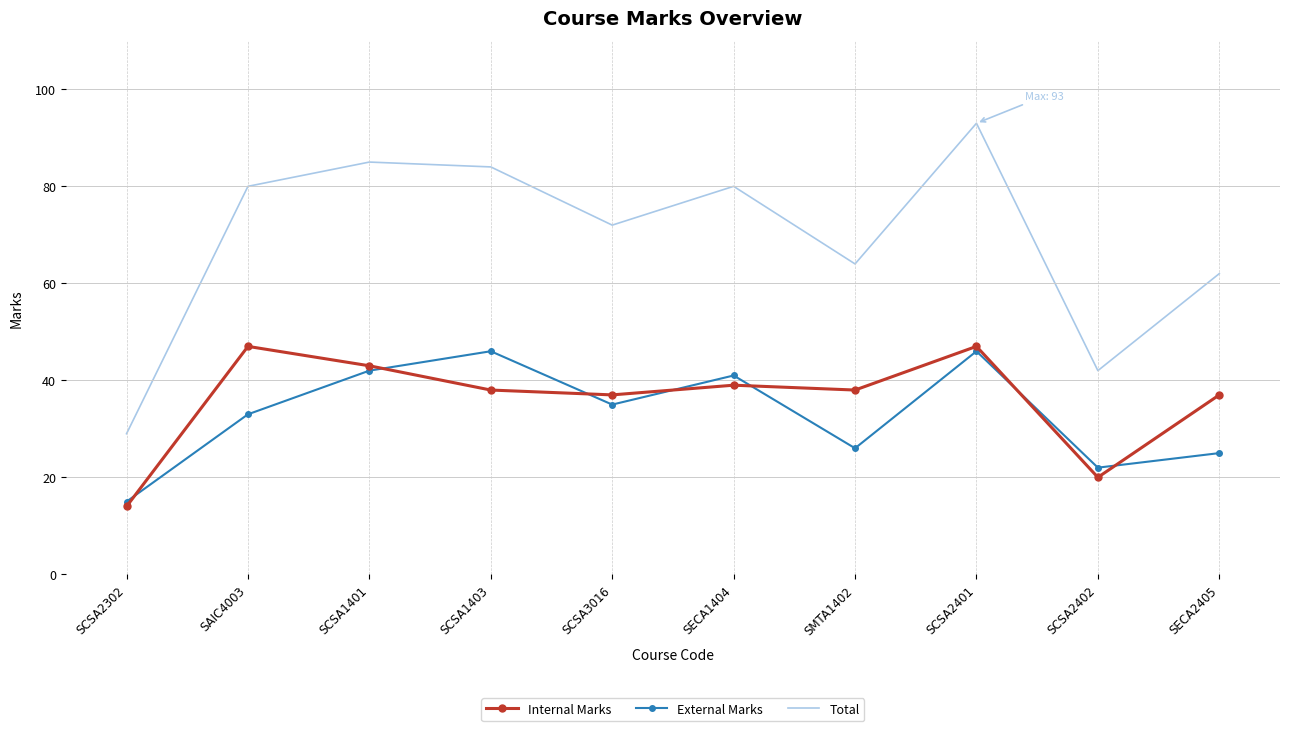

What position from the right is SCSA3016?

6